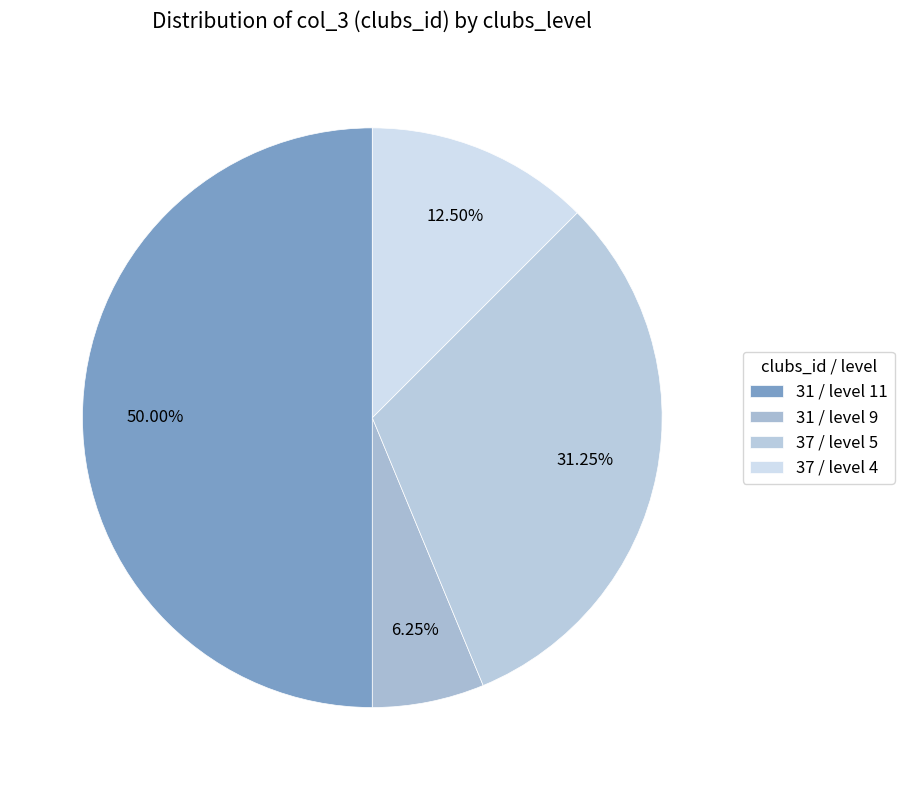

How many slices are in this pie chart?

4